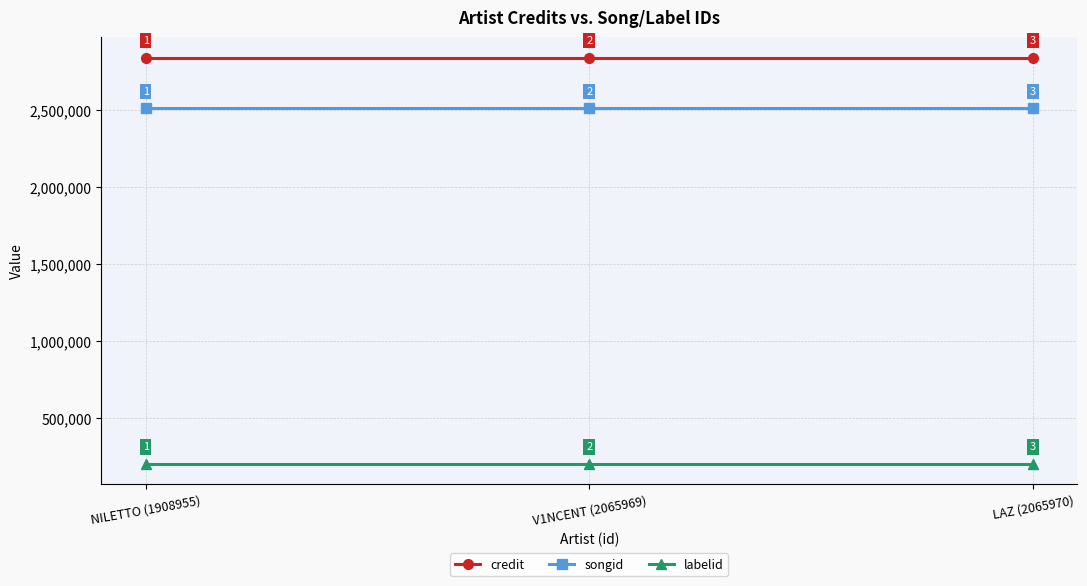

What is the total value across all series at LAZ (2065970)?

5558231